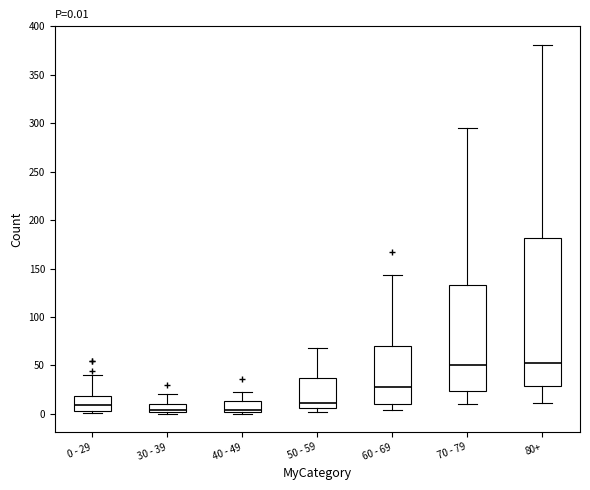

Comparing the boxes themselves (not the whiskers), which one is the tallest?

80+